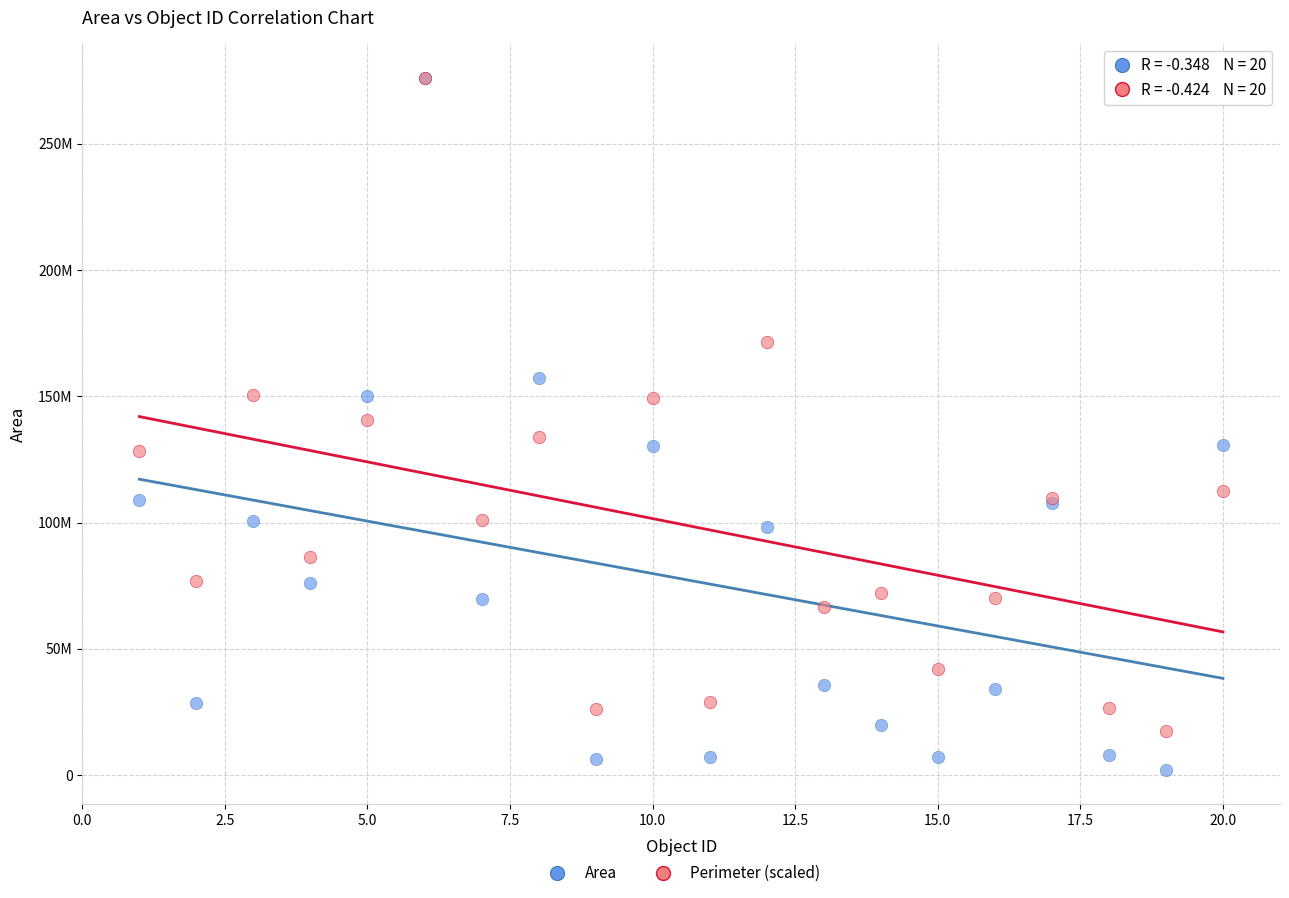

What are all the series names shown in the legend?

Area, Perimeter (scaled)